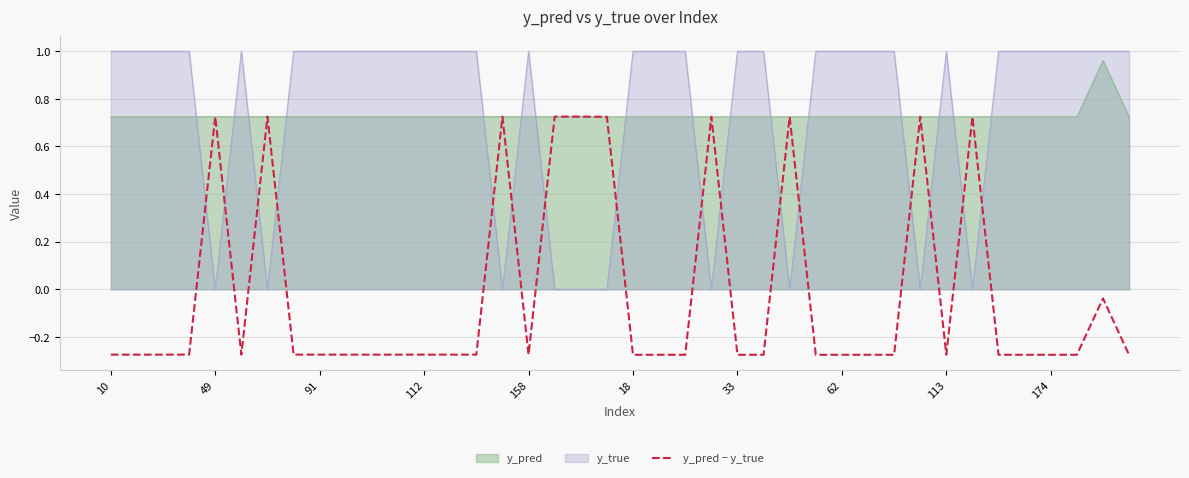

At 33, list the series in order from largest to smallest.

y_true, y_pred, y_pred − y_true